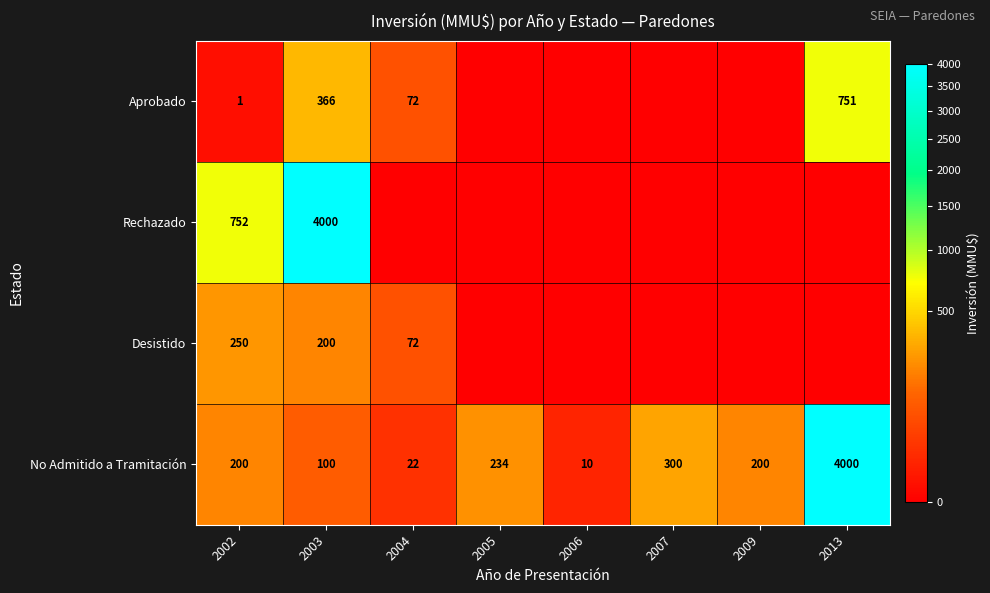

Count the number of categories in the chart.

8